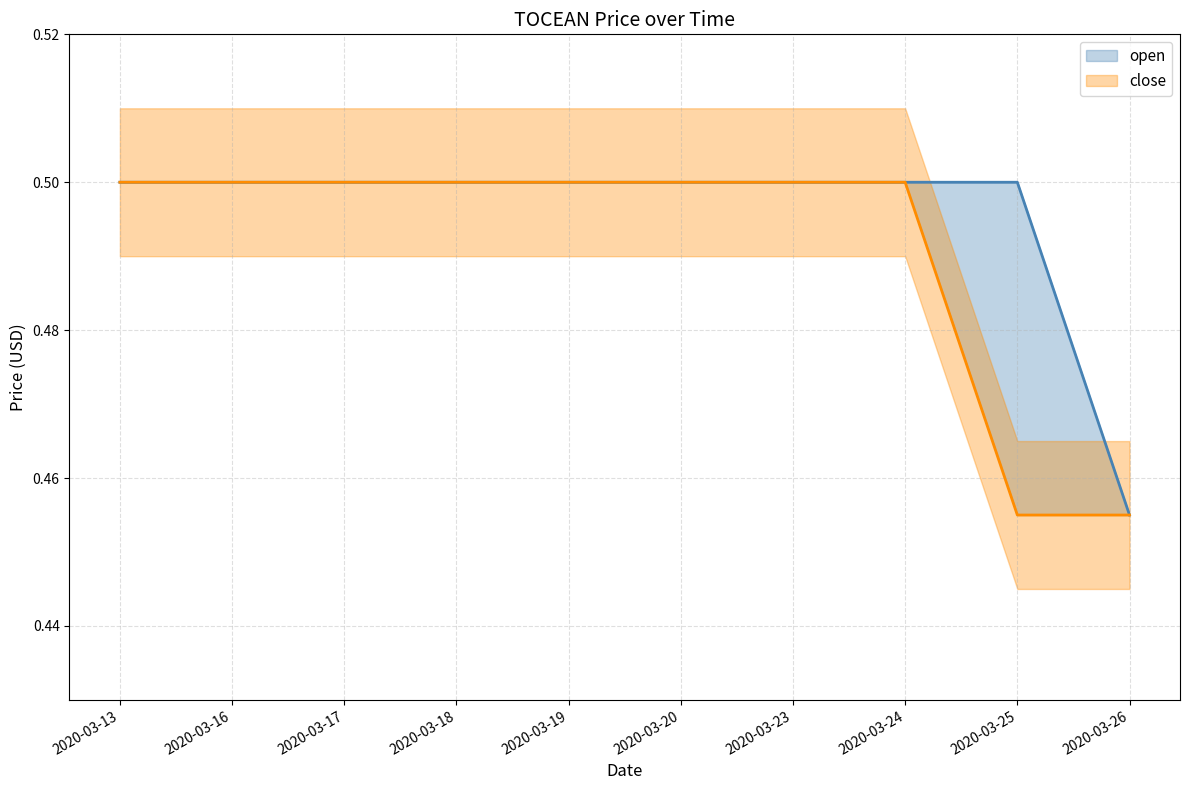

What value does the close series have at 2020-03-18?

0.5